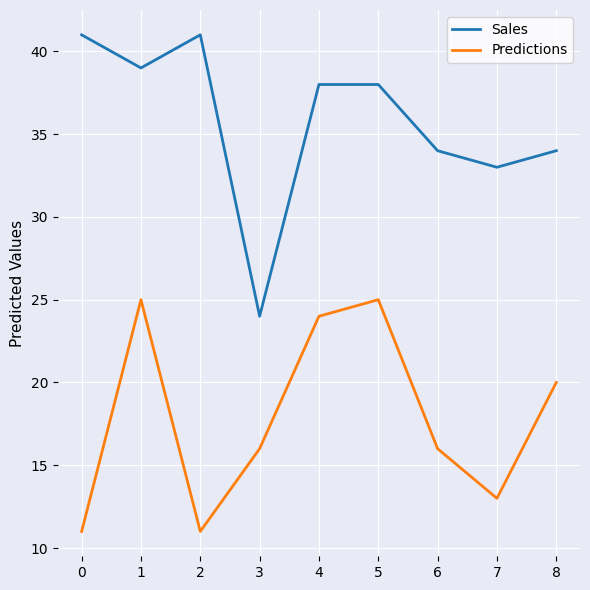

True or false: Predictions and Sales intersect in this chart.

False